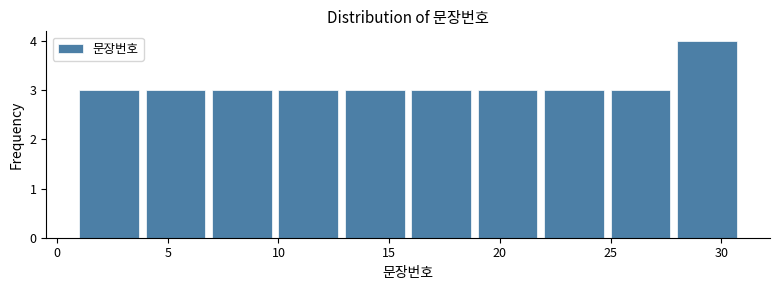

Reading left to right, transcribe this chart: for each bar, give the range it covers on the x-axis and its height. The values are not printed on the chart, so give them approximately, as read against the axis.

1 to 4: 3
4 to 7: 3
7 to 10: 3
10 to 13: 3
13 to 16: 3
16 to 19: 3
19 to 22: 3
22 to 25: 3
25 to 28: 3
28 to 31: 4